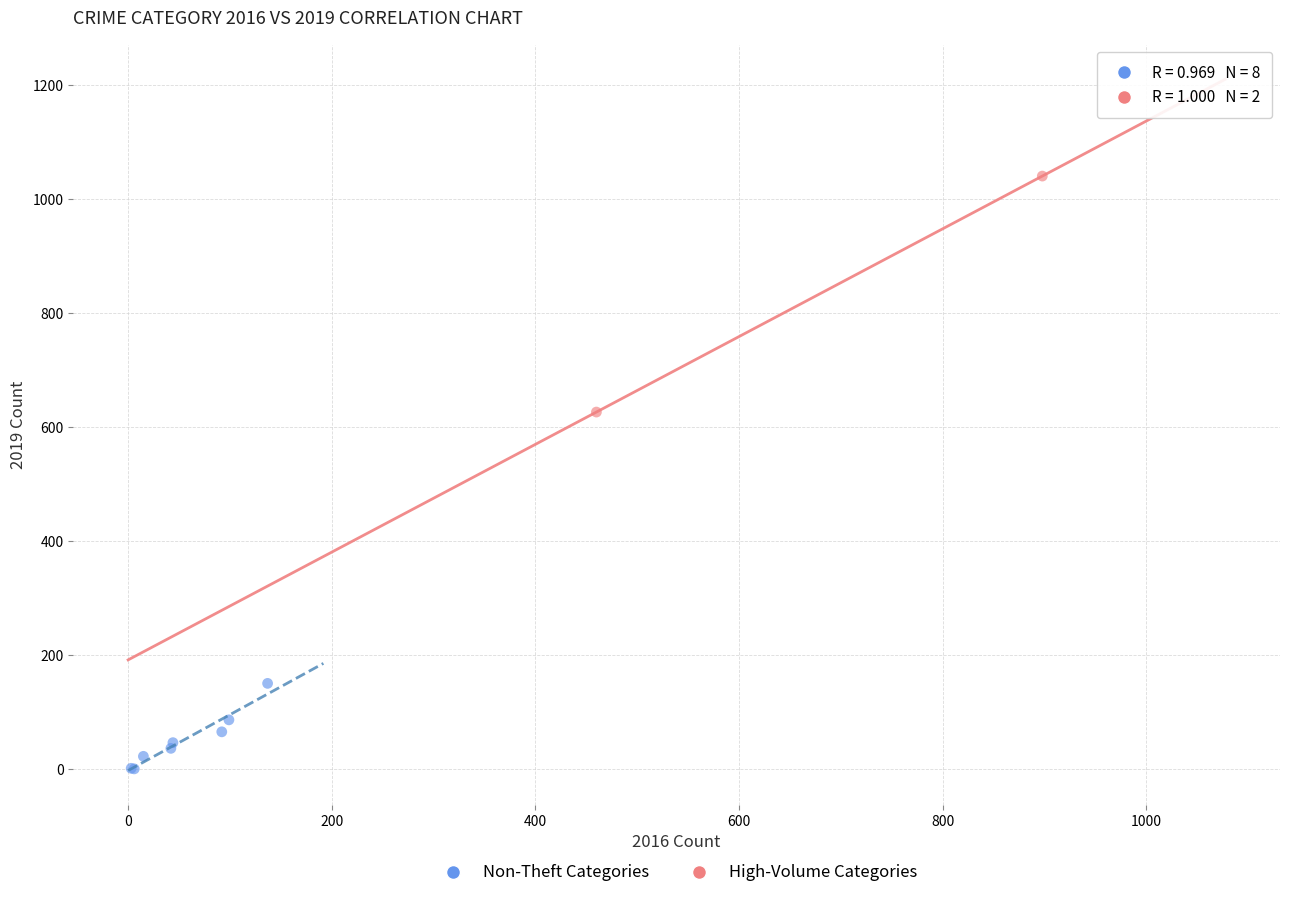

Which series has the widest spread of Y values?

High-Volume Categories